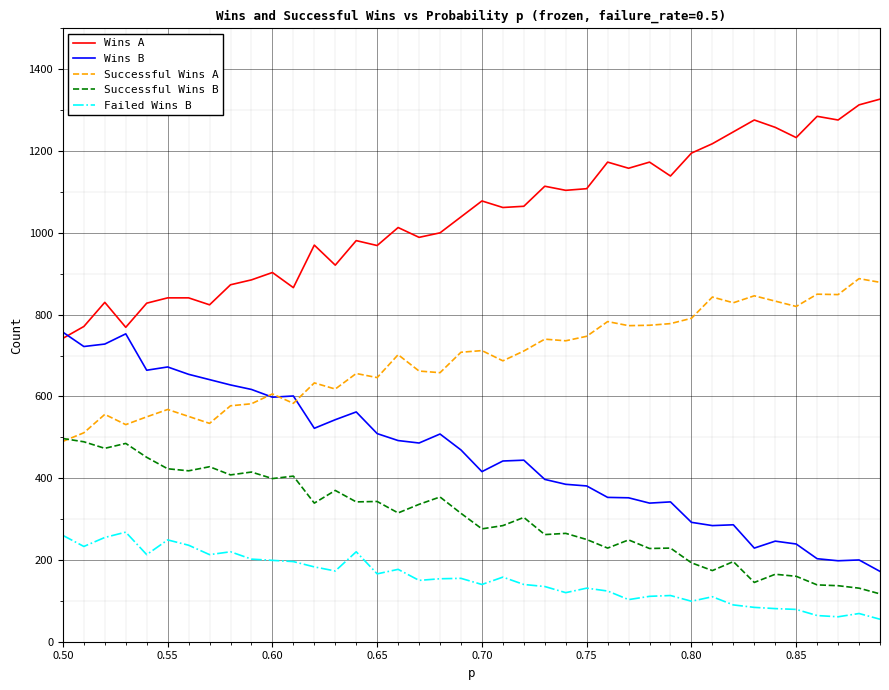

What are all the series names shown in the legend?

Wins A, Wins B, Successful Wins A, Successful Wins B, Failed Wins B